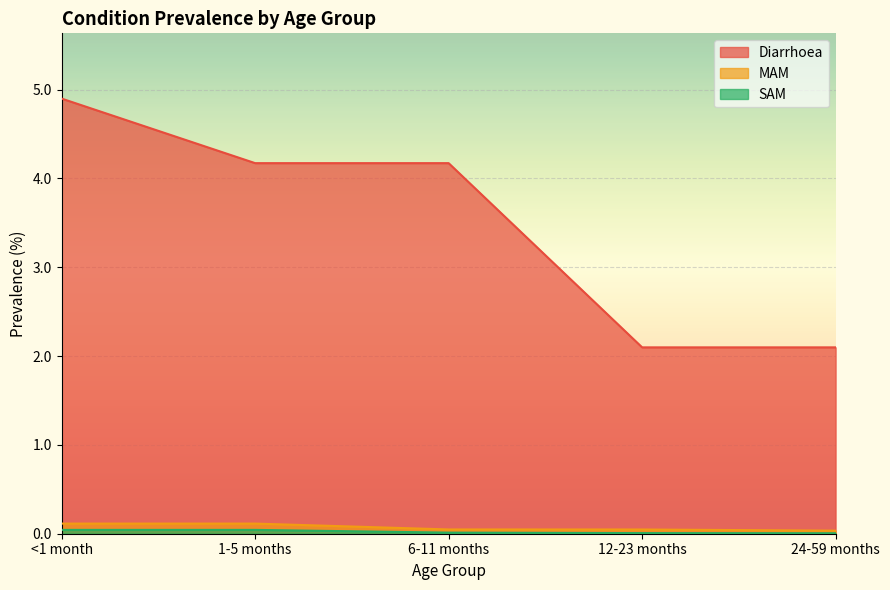

List the labels in order of Diarrhoea value, smallest first.

12-23 months, 24-59 months, 1-5 months, 6-11 months, <1 month